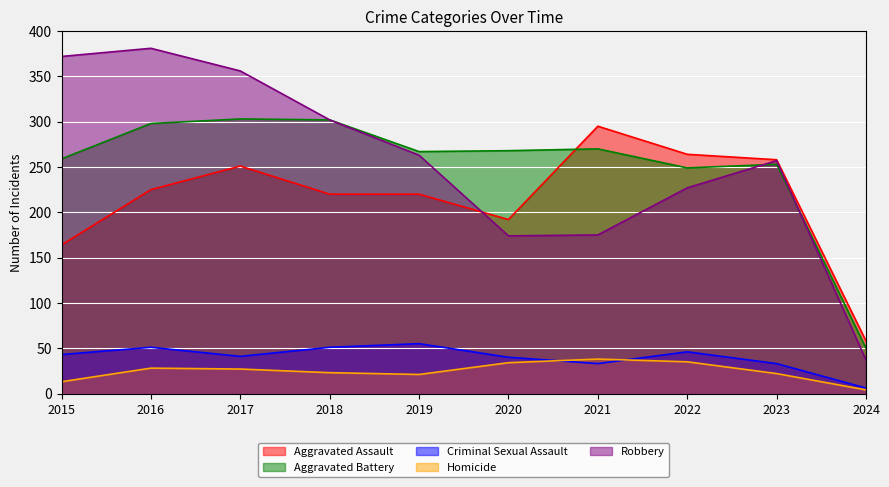

Does the chart display data point markers on the line(s)?

No